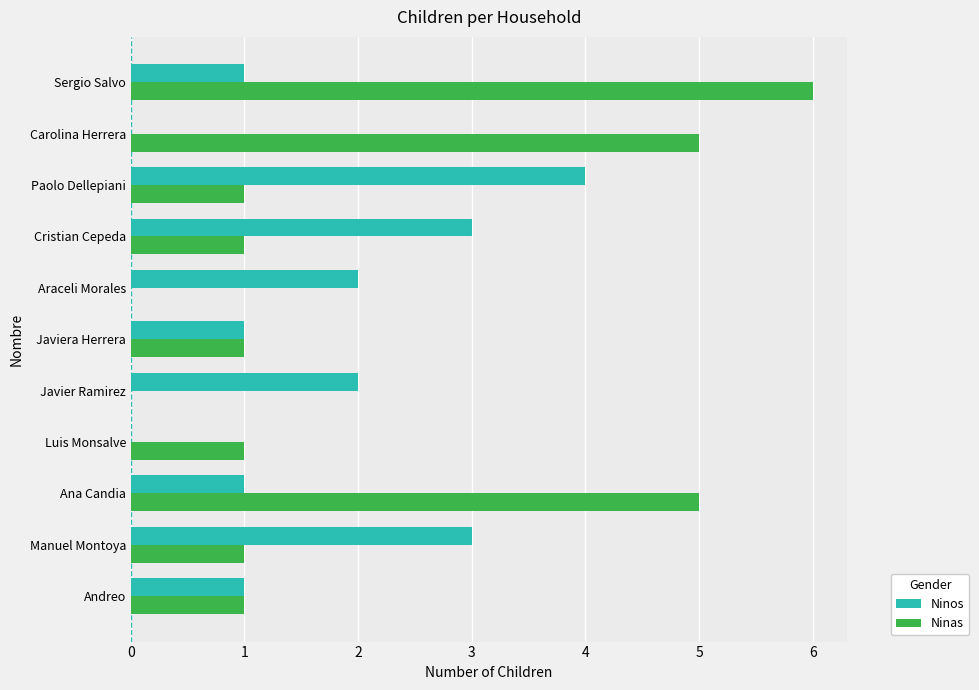

What is the highest value of the Ninas series?

6